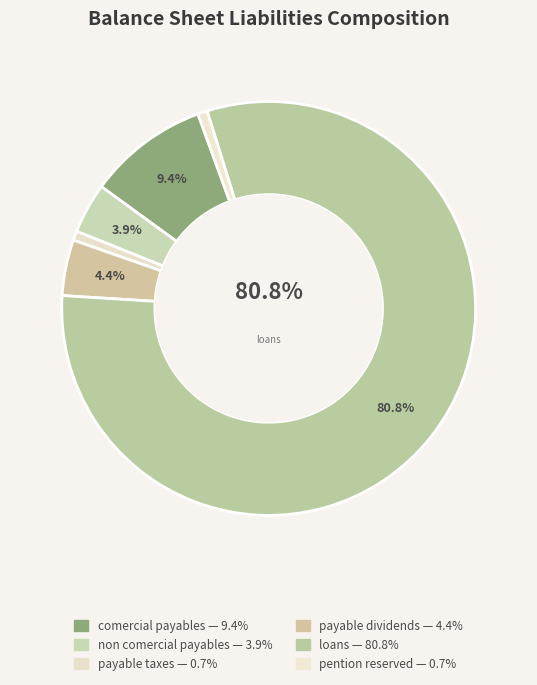

Which category has the smallest portion of the pie?

payable_taxes